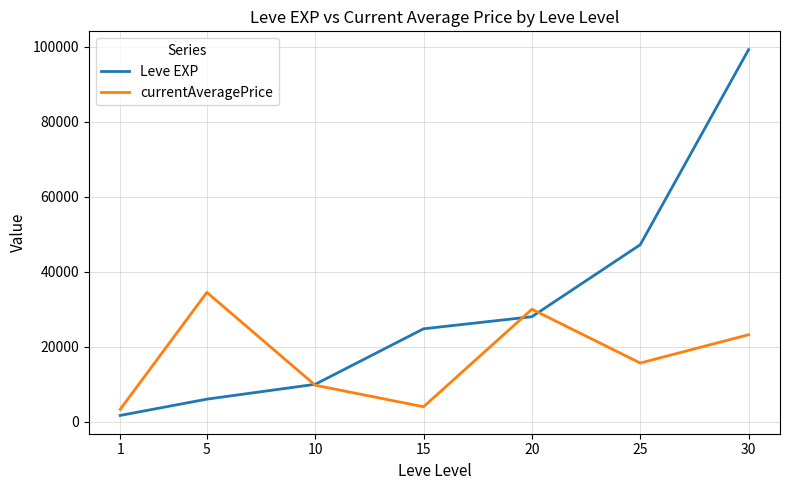

Reading left to right, list all the values displayed in this chart.

Leve EXP: 1690	6030	9990	24790	28010	47200	99220
currentAveragePrice: 3307	34498	9752	4000	30000	15662	23213